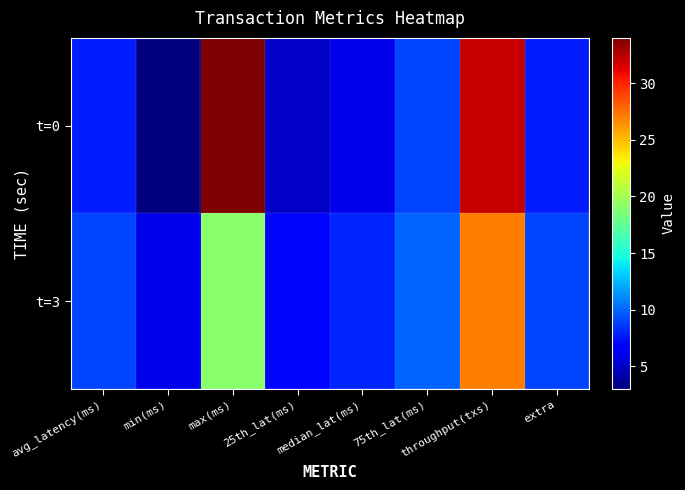

How many categories are shown in the chart?

8